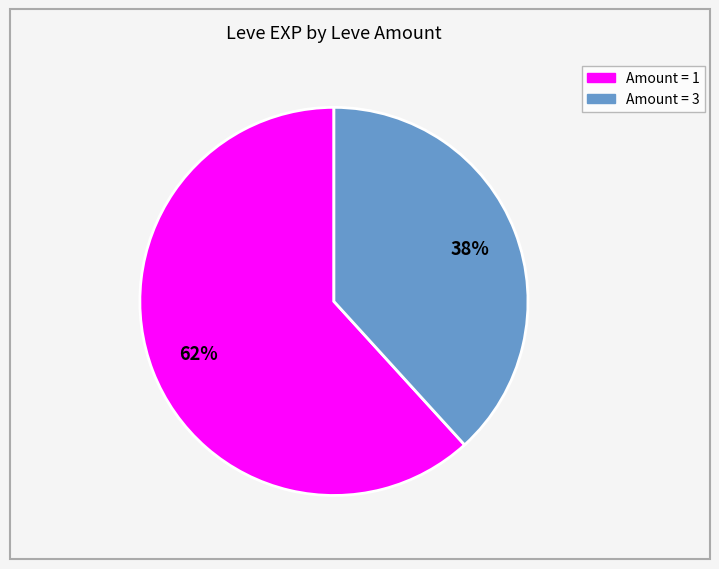

Is the sum of Amount = 3 and Amount = 1 greater than half?

Yes